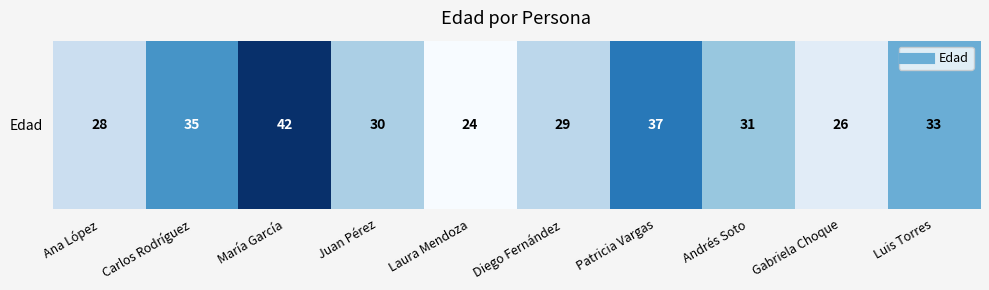

Which has a higher value, Andrés Soto or María García?

María García